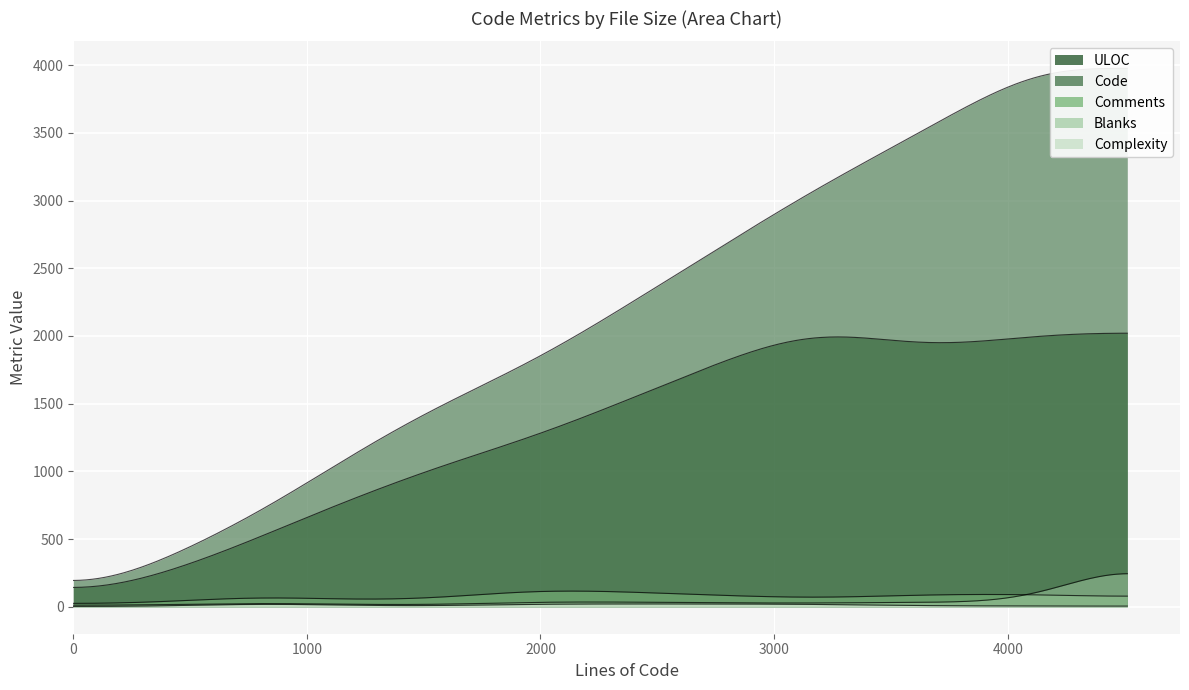

How many times do Complexity and Blanks cross each other?

2